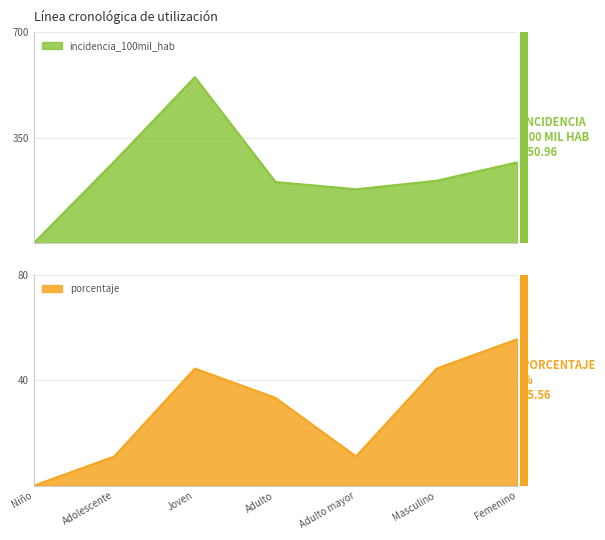

Which series has the largest total across all categories?

incidencia_100mil_hab